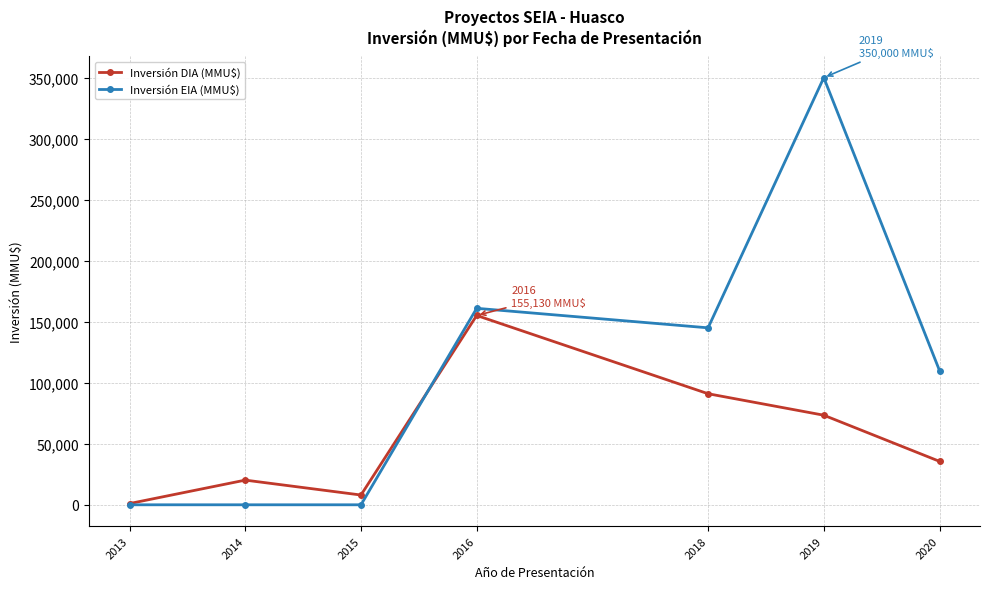

How many distinct data groups are displayed?

2